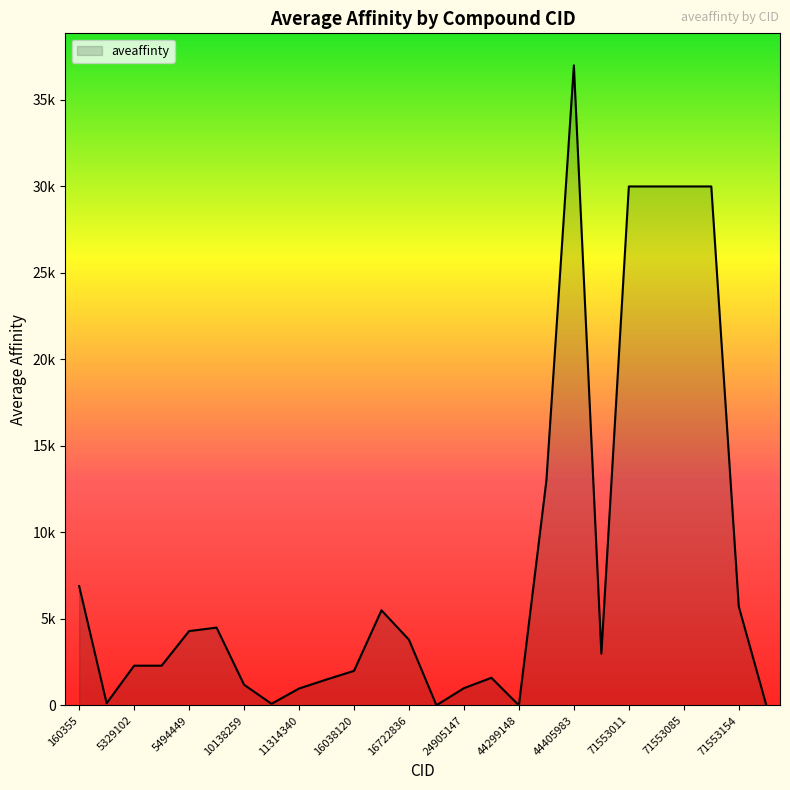

Rank the categories by value from highest to lowest.

44405983, 71553011, 71553012, 71553085, 71553152, 44405949, 160355, 71553154, 16058637, 6450551, 5494449, 16722836, 57397989, 5329102, 5330790, 16038120, 25126798, 11427553, 10138259, 24905147, 11314340, 456214, 11213558, 71717270, 16725726, 44299148